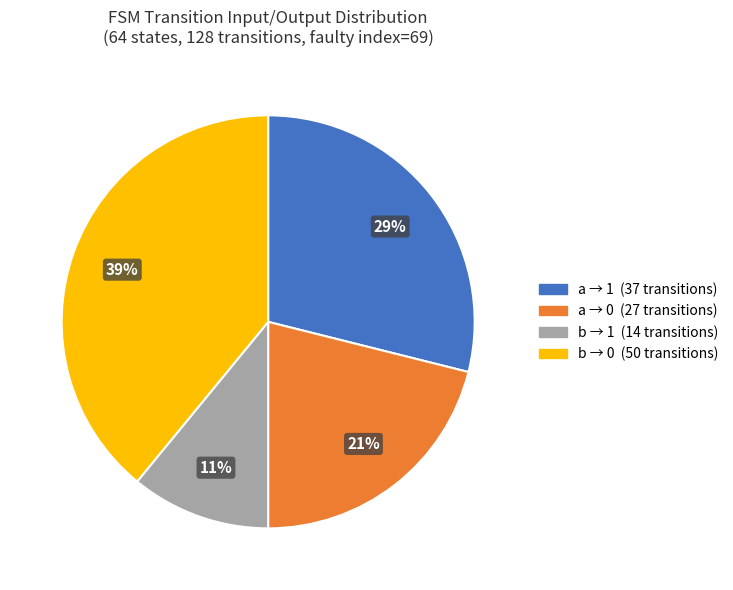

Is there any slice that represents more than half of the pie?

No